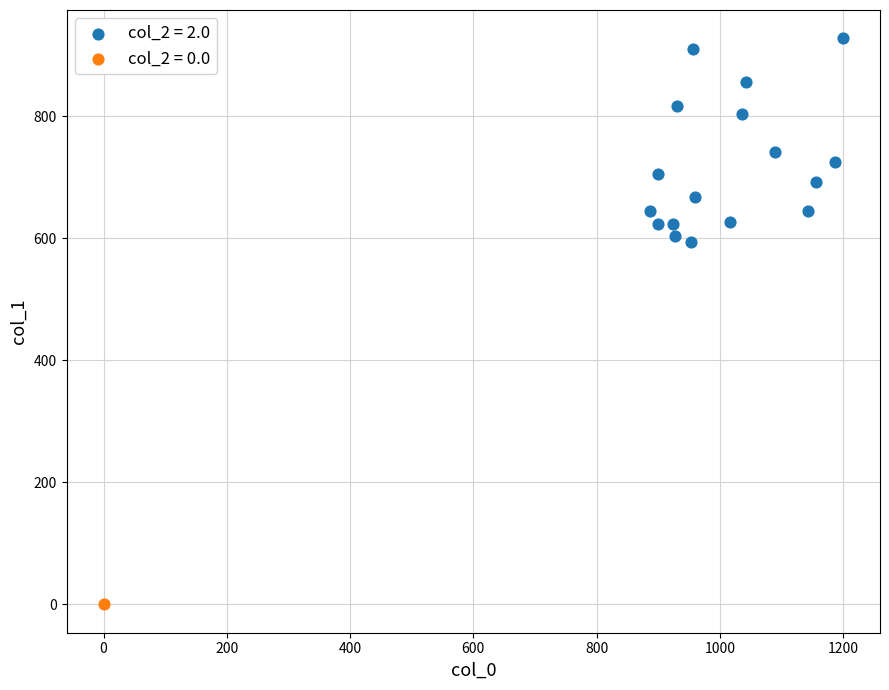

Which series reaches the minimum Y coordinate?

col_2 = 0.0